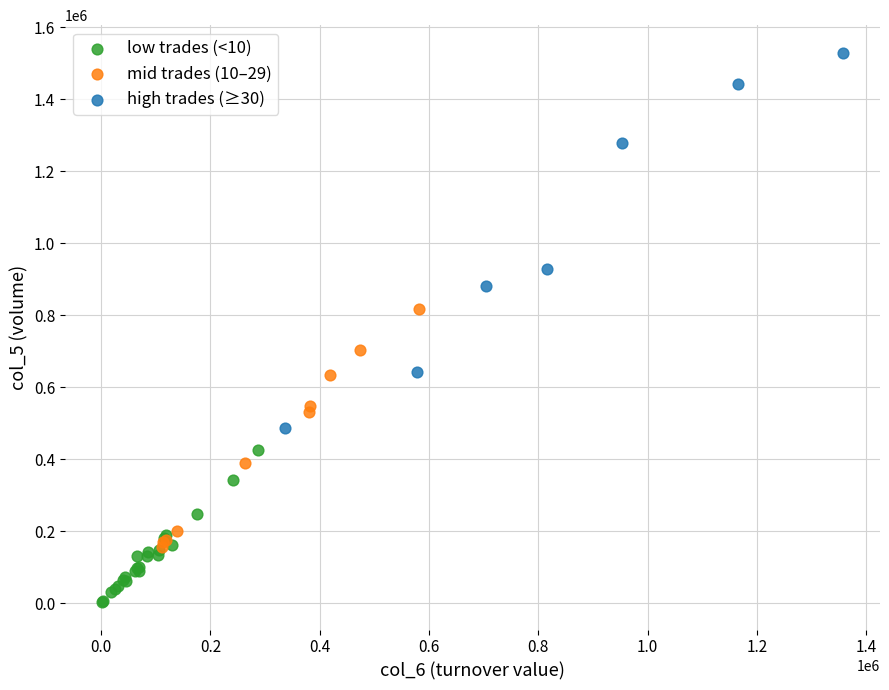

What are all the series names shown in the legend?

low trades (<10), mid trades (10–29), high trades (≥30)